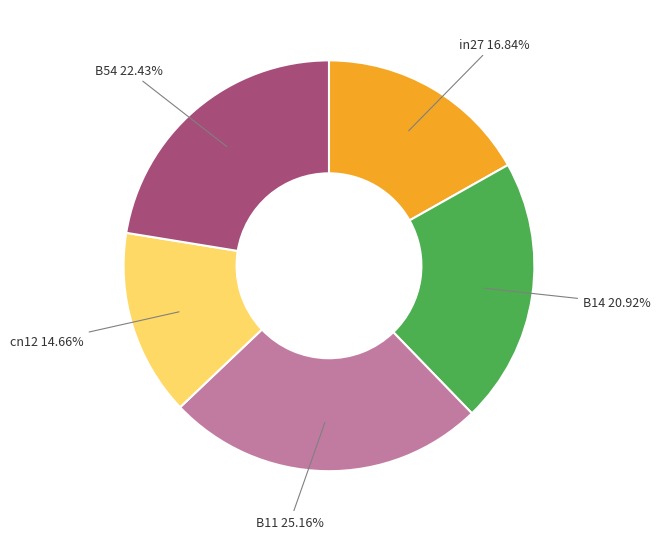

Which slice is the largest?

B11